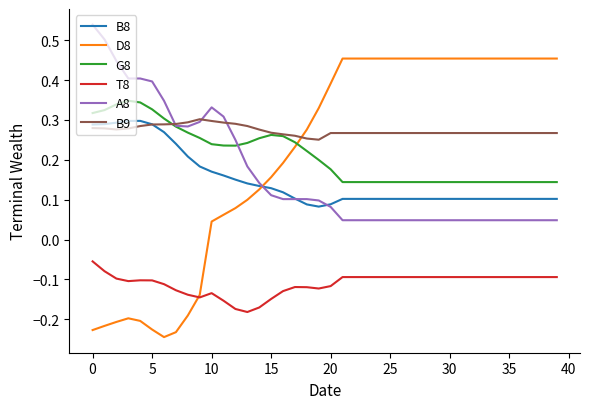

Which series has the widest spread of values?

D8